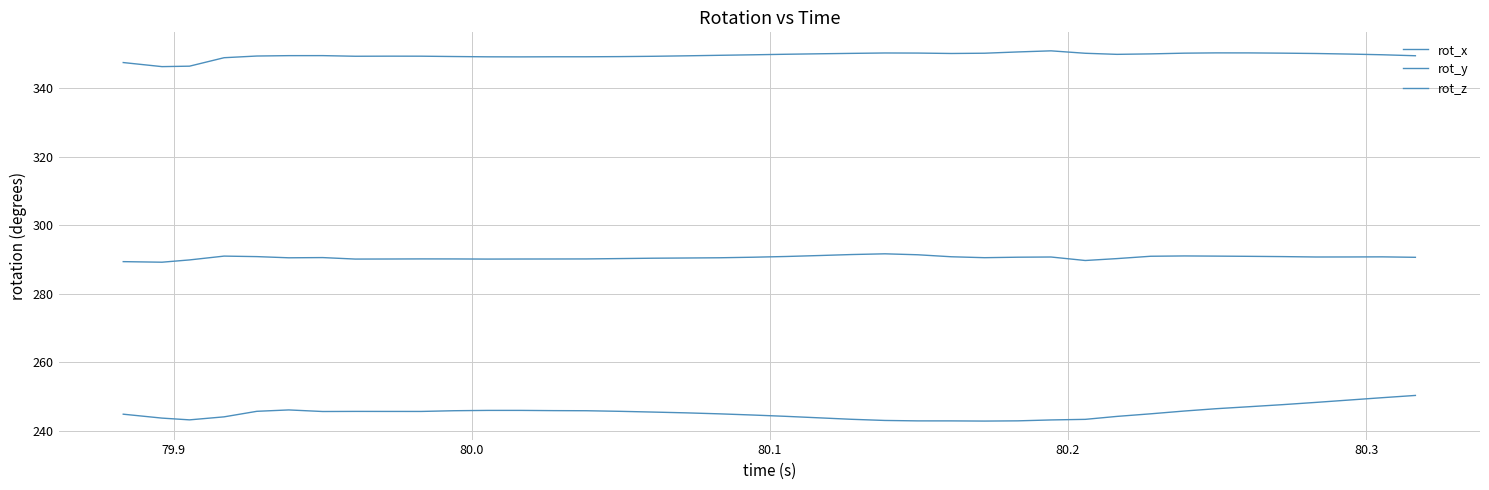

At which category does rot_z reach its first local valley?

79.9